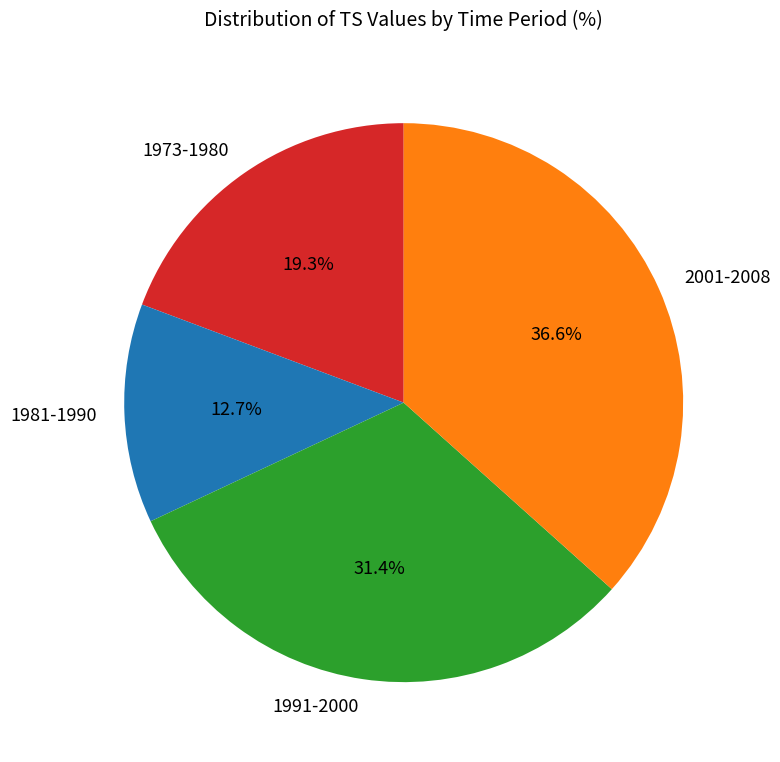

Is 1973-1980 the majority of the pie?

No